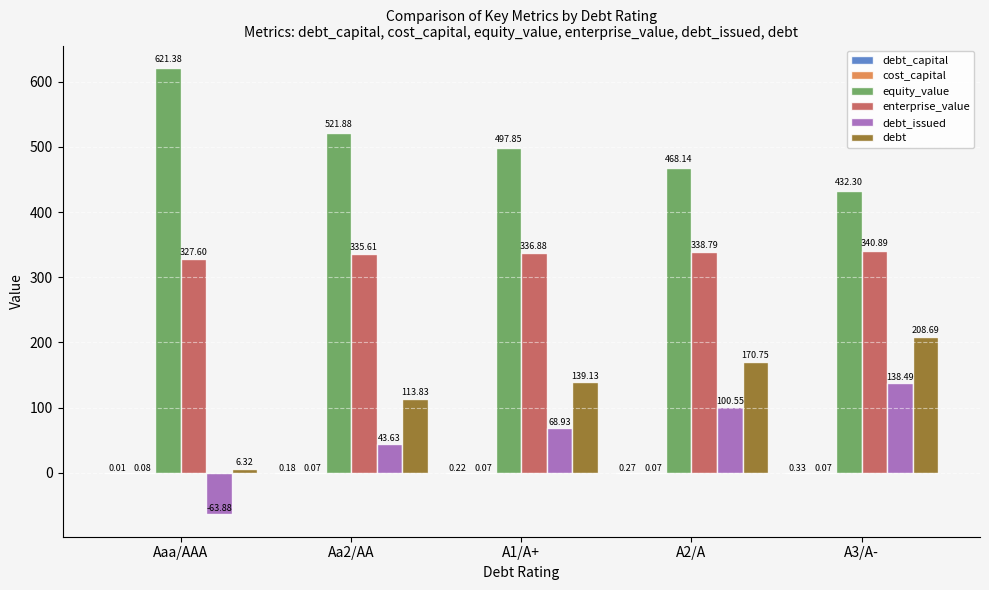

What is the sum of the enterprise_value values at A1/A+ and A3/A-?

677.8